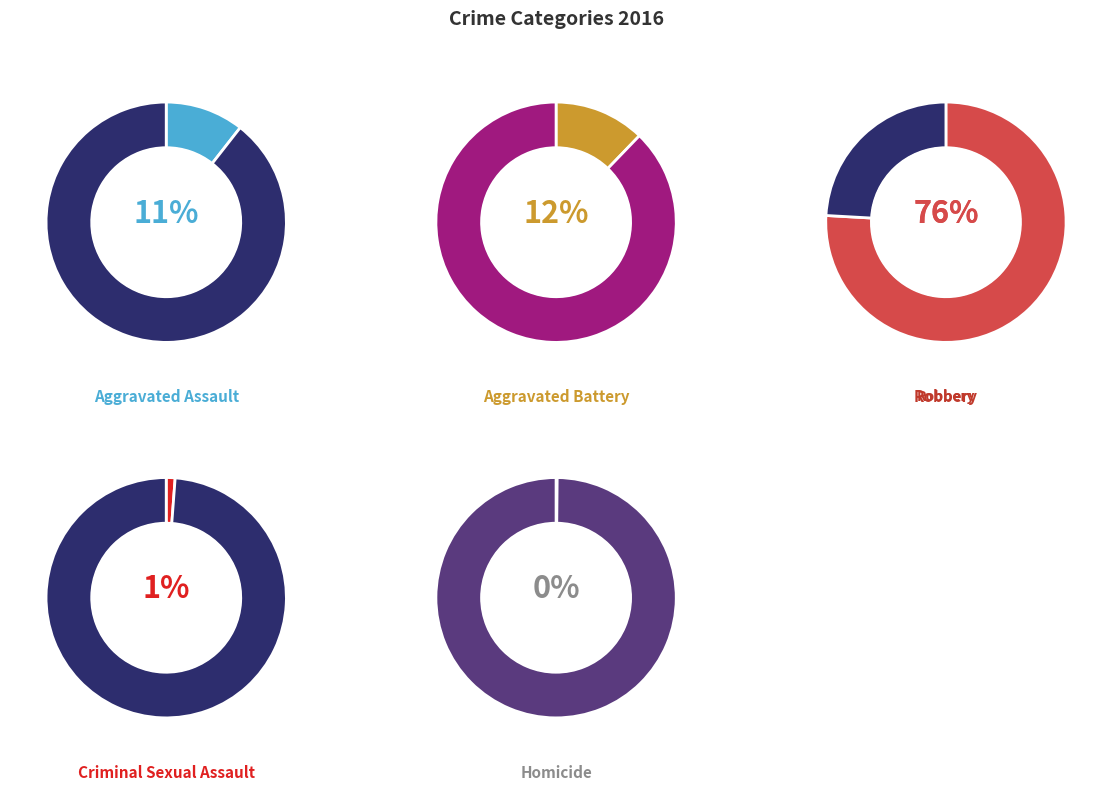

To the nearest percent, what percentage of the pie is Robbery?

76%